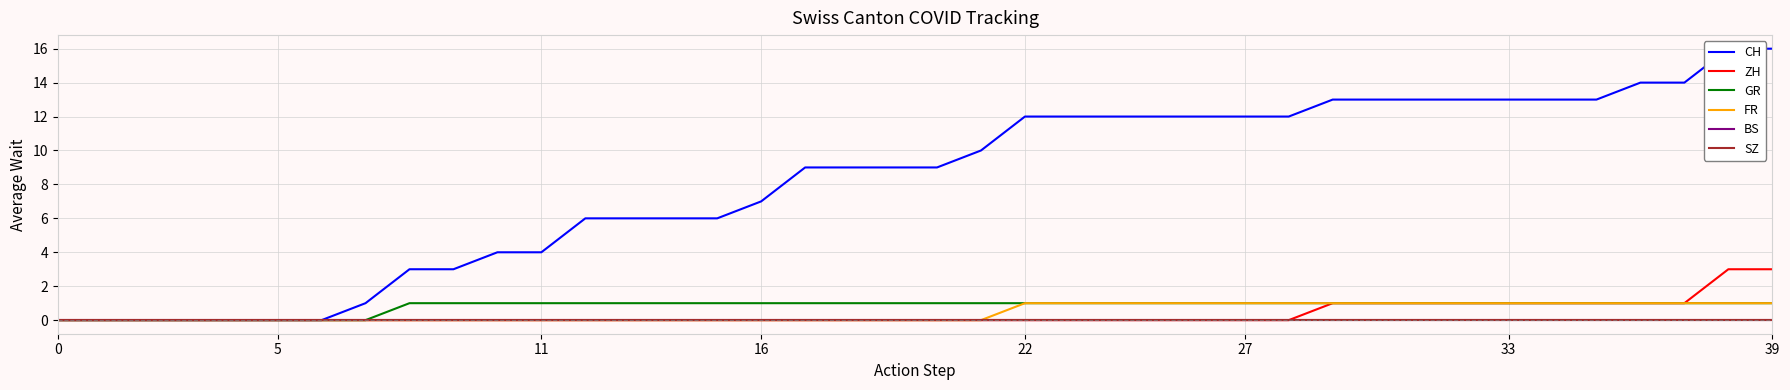

Is the value of FR at 11 greater than the value of ZH at 27?

No